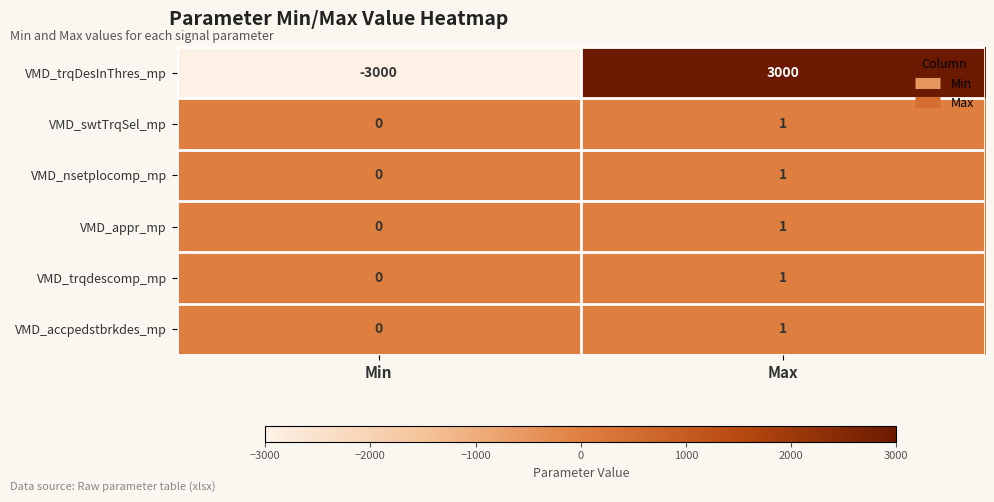

What is the maximum value shown in the chart?

3000